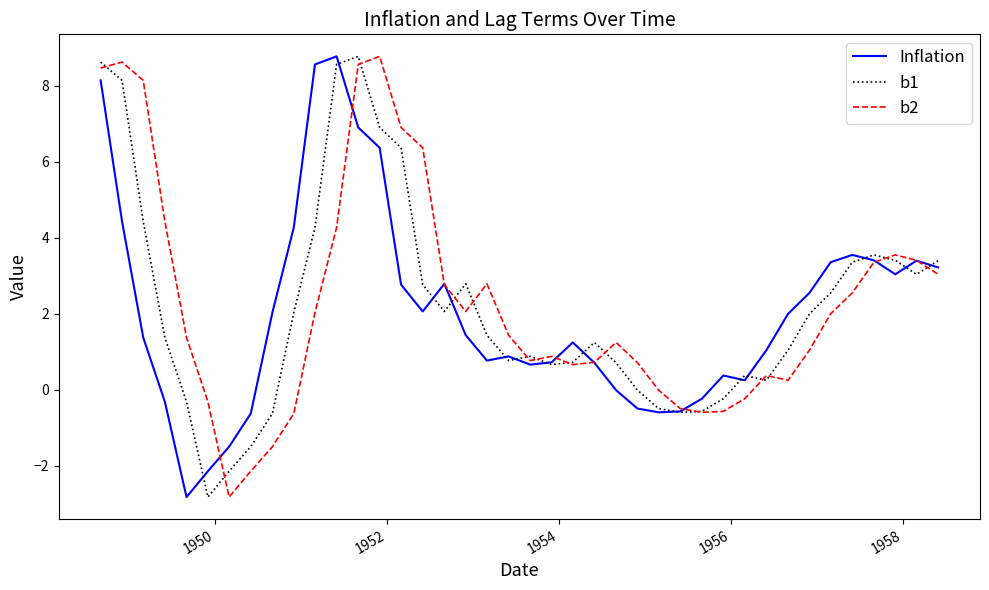

What is the minimum value shown in the chart?

-2.8